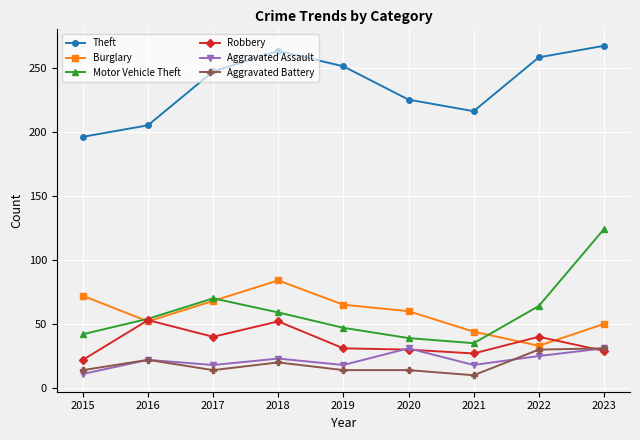

True or false: Aggravated Assault has a value of 31 at 2020.

True